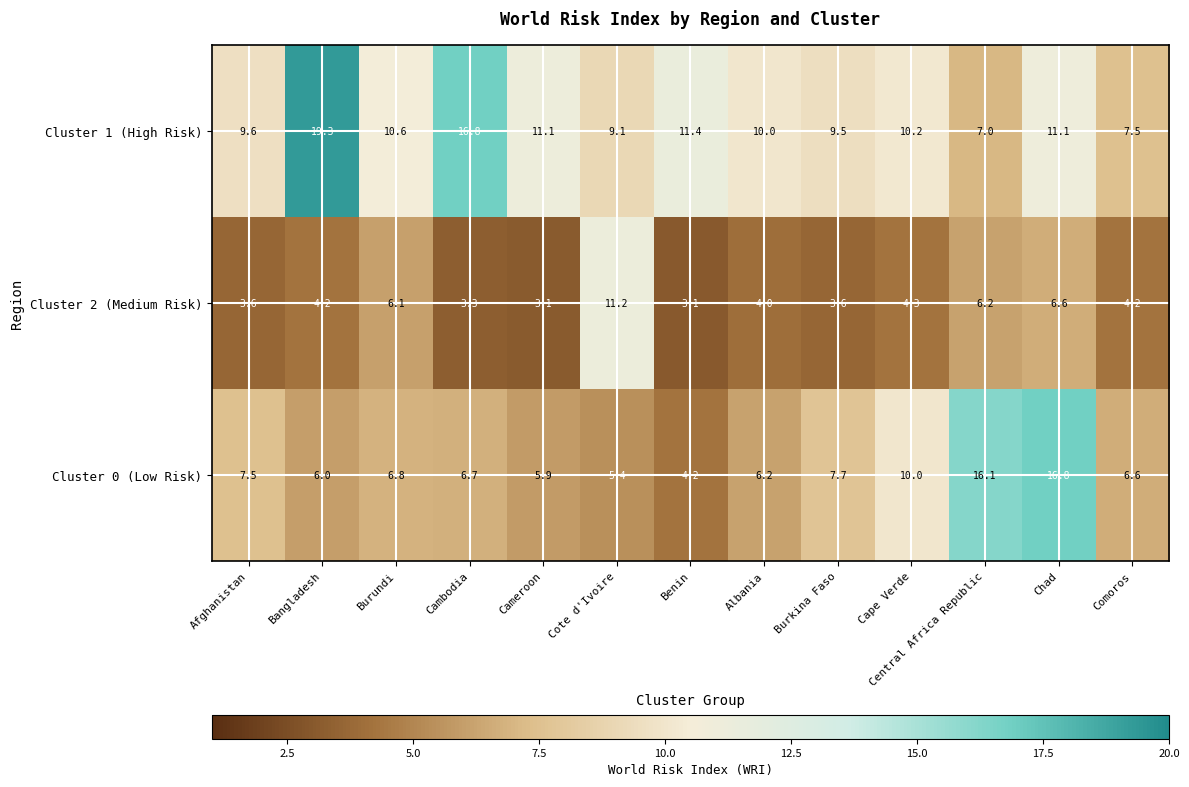

What is the difference between the maximum and minimum values in the Cluster 2 (Medium Risk) series?

8.1